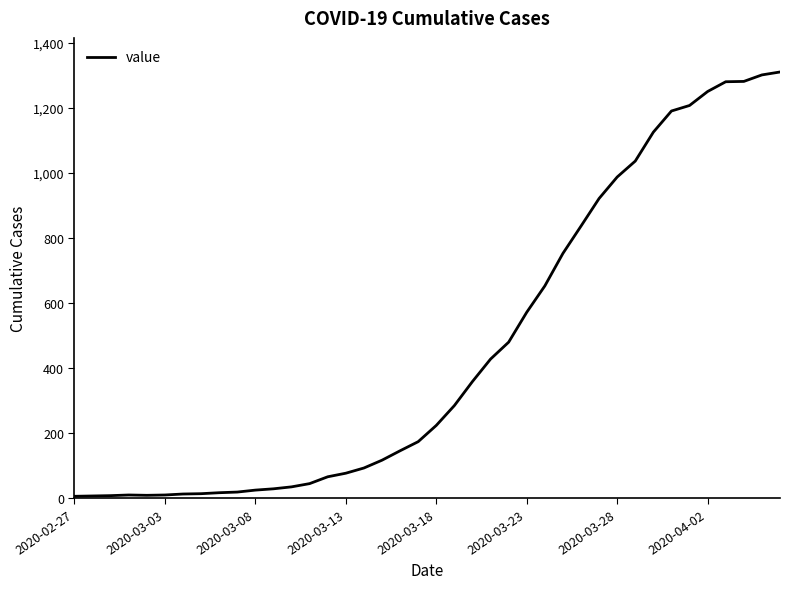

What is the difference between the maximum and minimum values?

1305